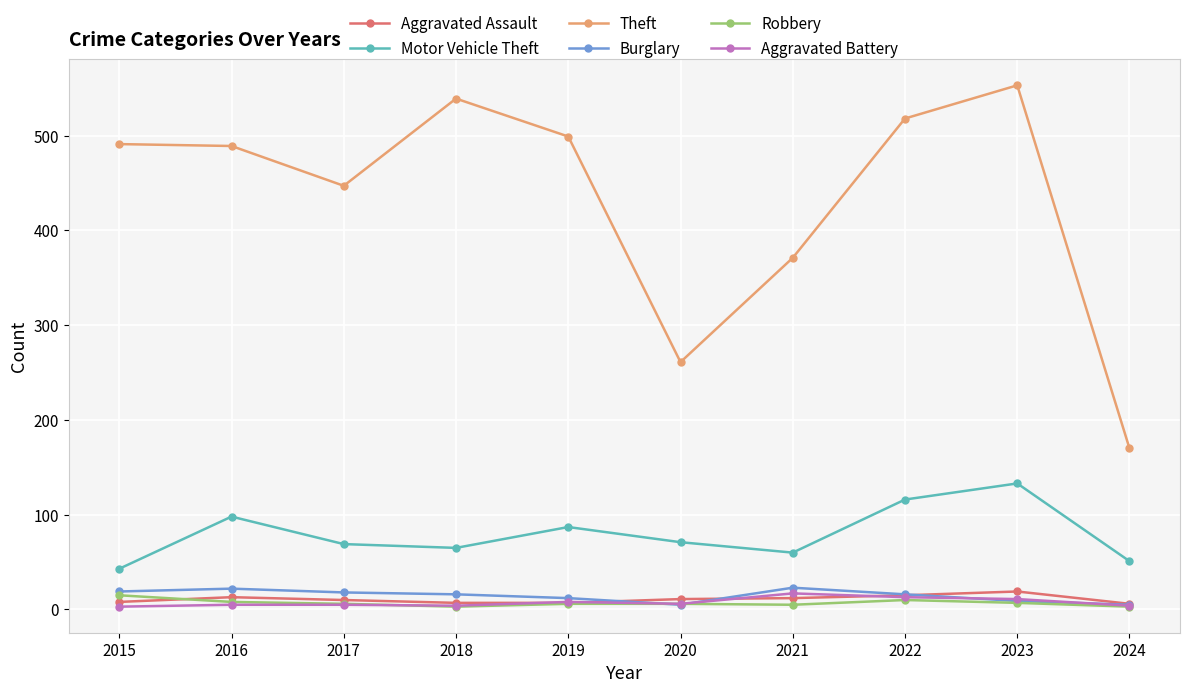

What is the minimum value for Theft?

170